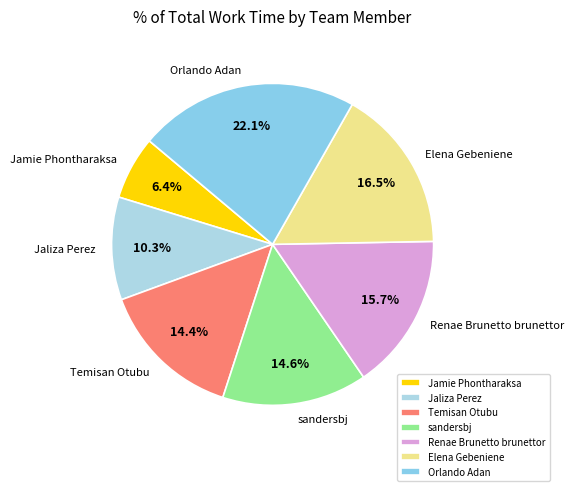

To the nearest percent, what is the difference between the largest and smallest slice percentages?

16%